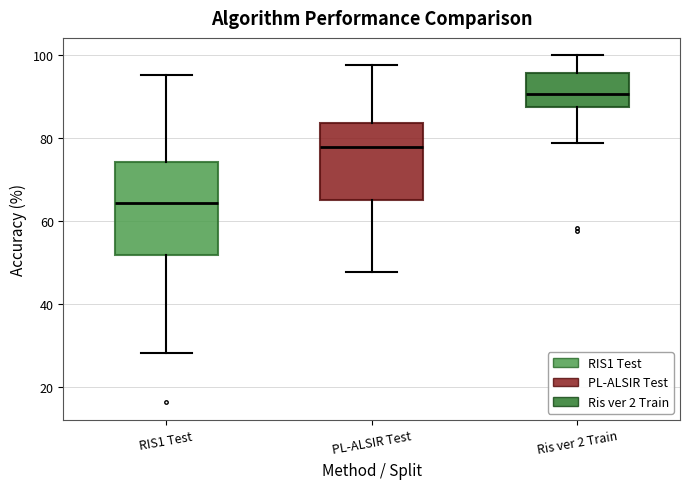

Where does the upper whisker of the box for RIS1 Test end on the y-axis? The values are not printed on the chart, so give them approximately, as read against the axis.

96